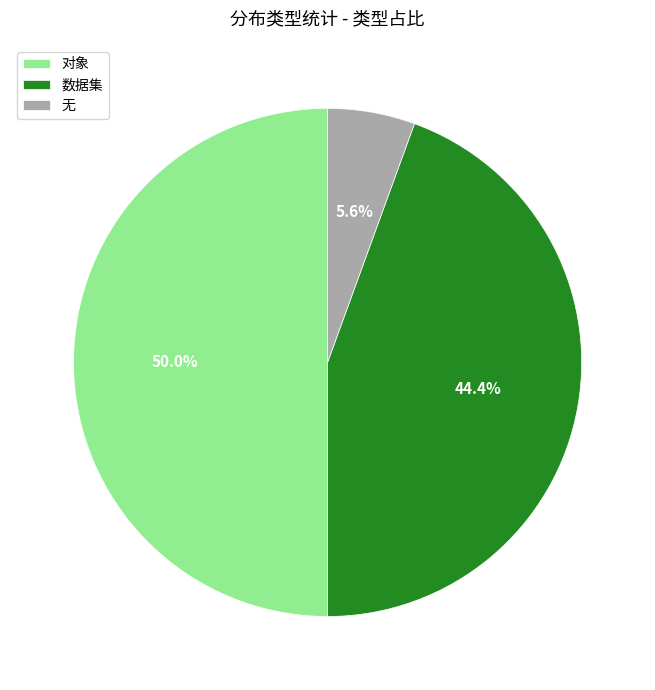

Do 无 and 对象 together represent more than half of the pie?

Yes